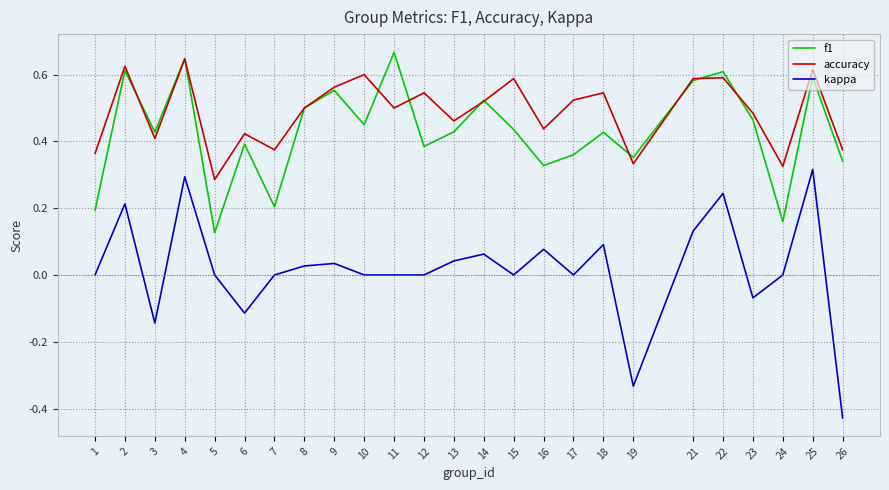

How many lines are shown in the chart?

3